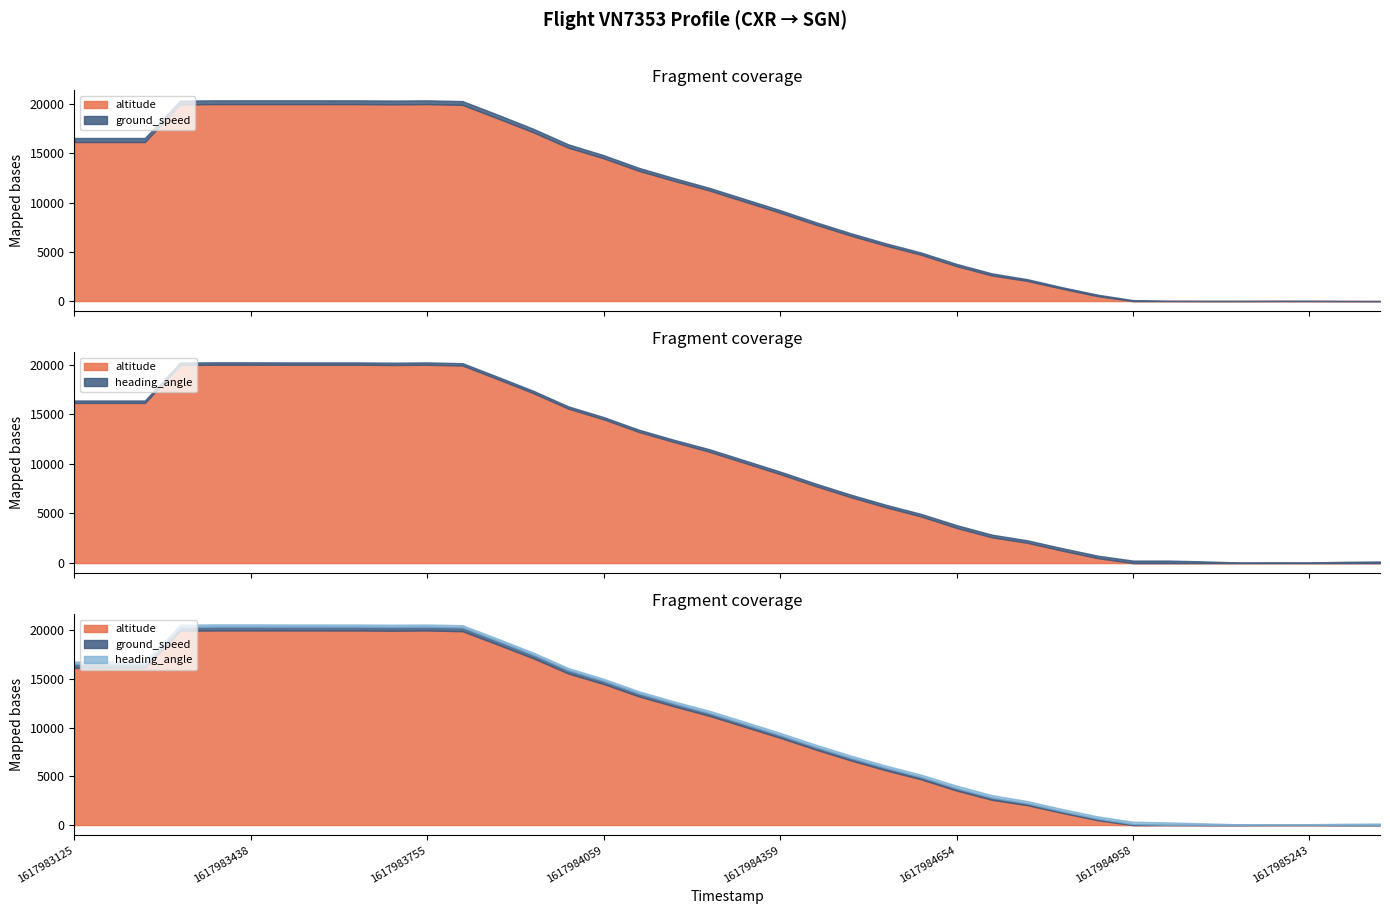

Where is the first local minimum for heading_angle?

1617984902